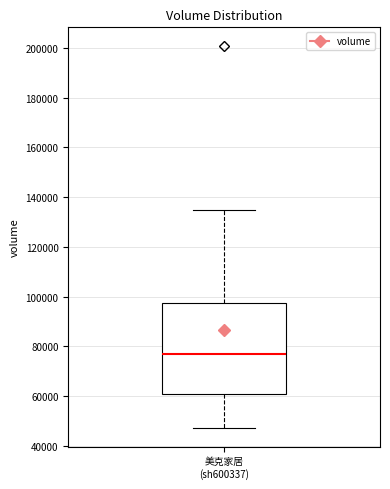

Read this box plot against the y-axis: the position of the median line, the range covered by the box, and the ends of both whiskers. The values are not printed on the chart, so give them approximately, as read against the axis.

median 78000, box 60000 to 98000, whiskers 48000 to 134000